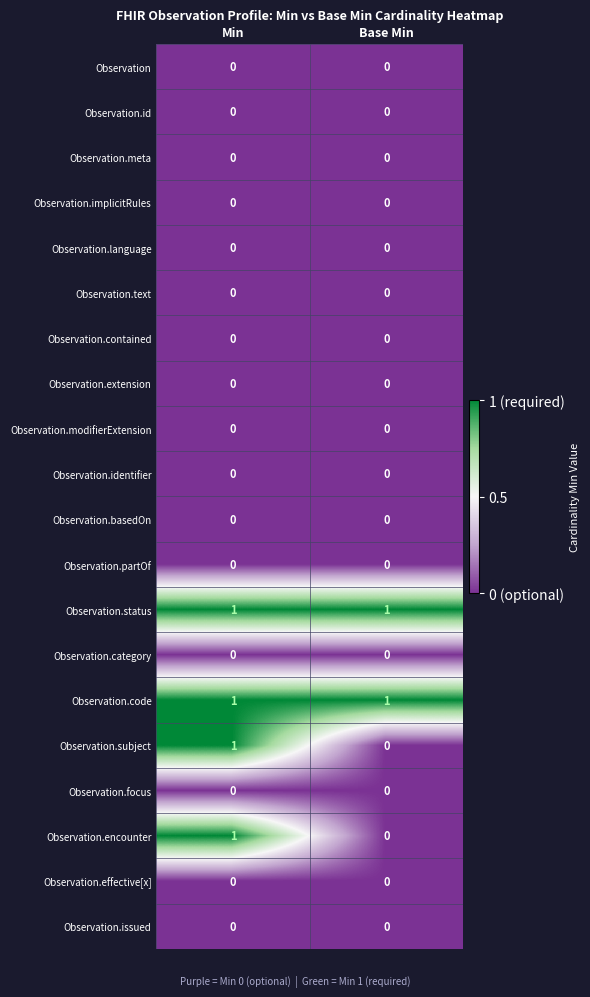

Where is Observation.encounter nearest to the value 0?

Base Min